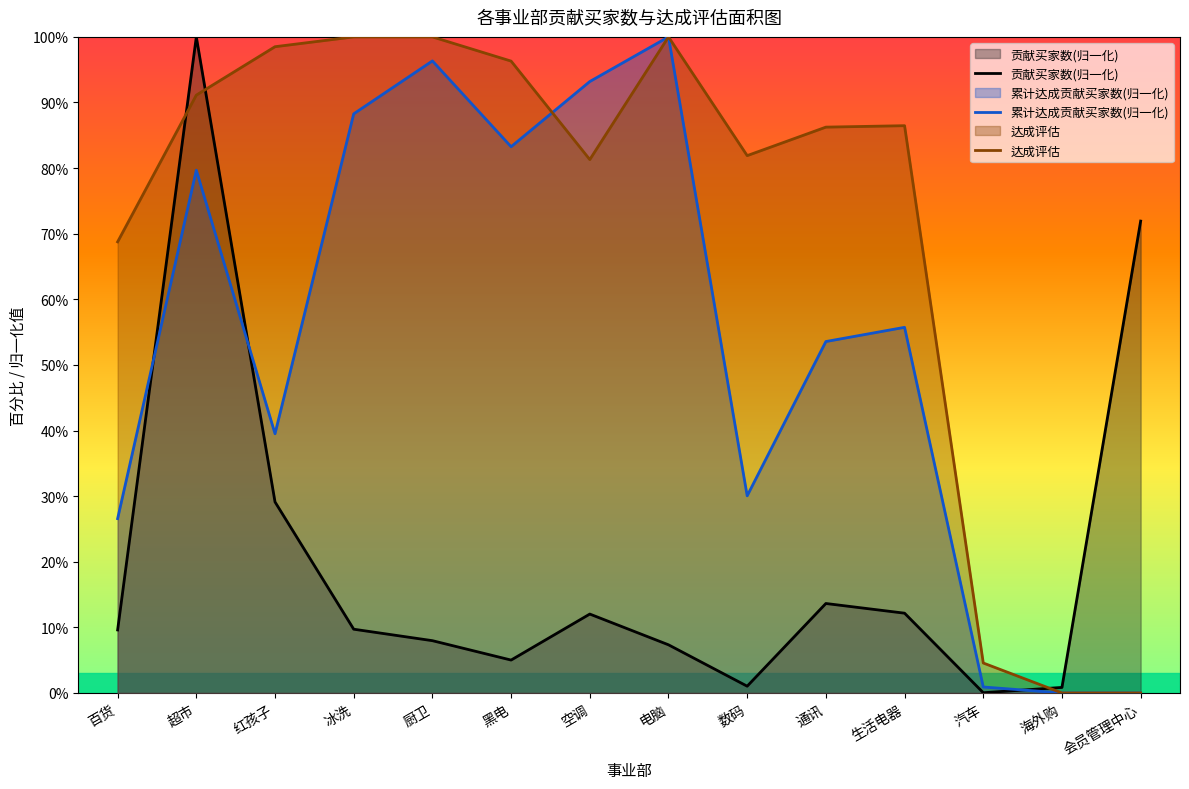

Rank the categories by 累计达成贡献买家数(归一化) value from highest to lowest.

电脑, 厨卫, 空调, 冰洗, 黑电, 超市, 生活电器, 通讯, 红孩子, 数码, 百货, 汽车, 海外购, 会员管理中心